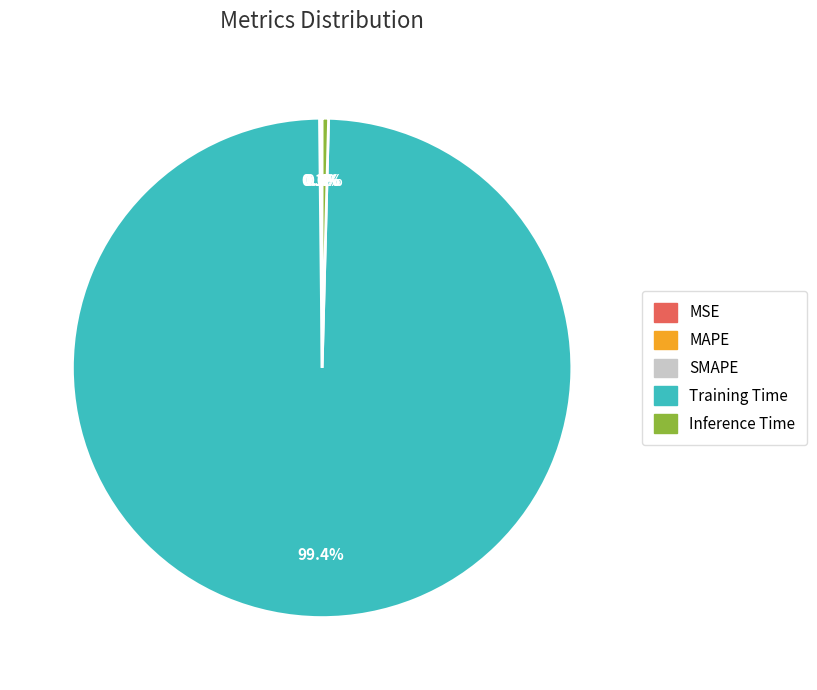

What is the largest slice in the pie chart?

Training Time